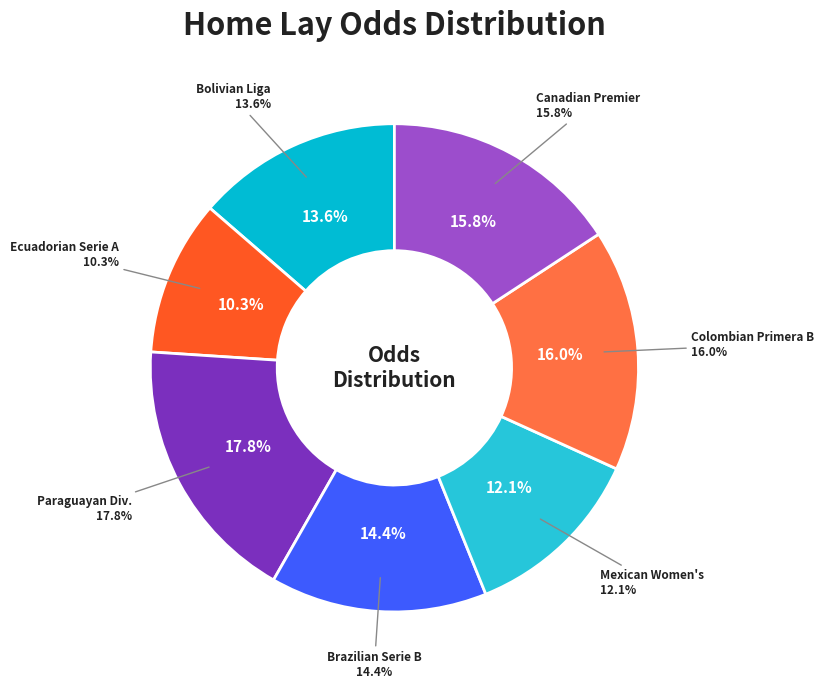

Which category has the smallest portion of the pie?

Ecuadorian Serie A